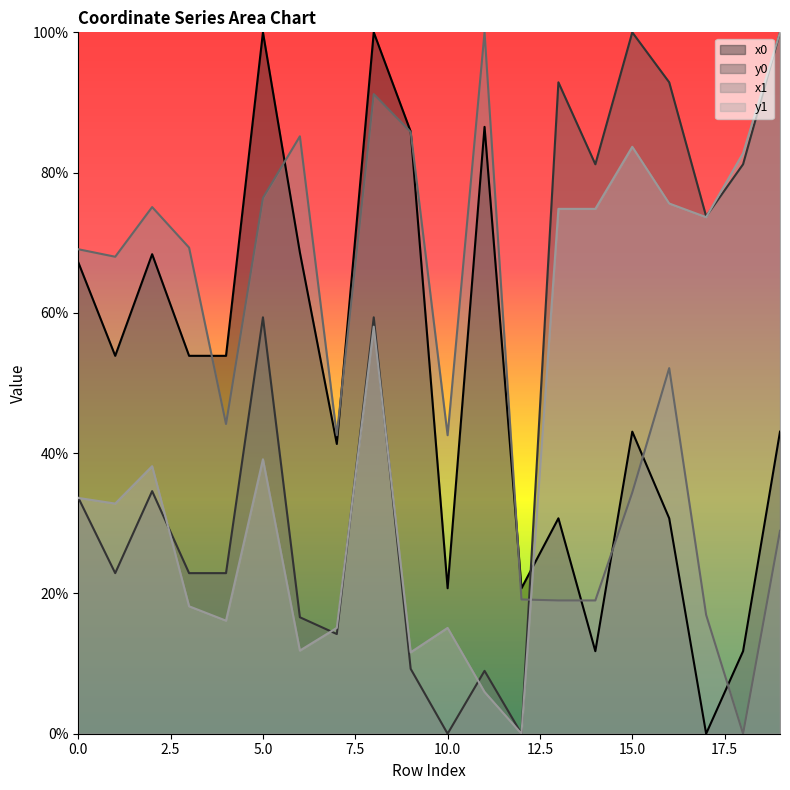

Which series changed the most between 1 and 9?

x0